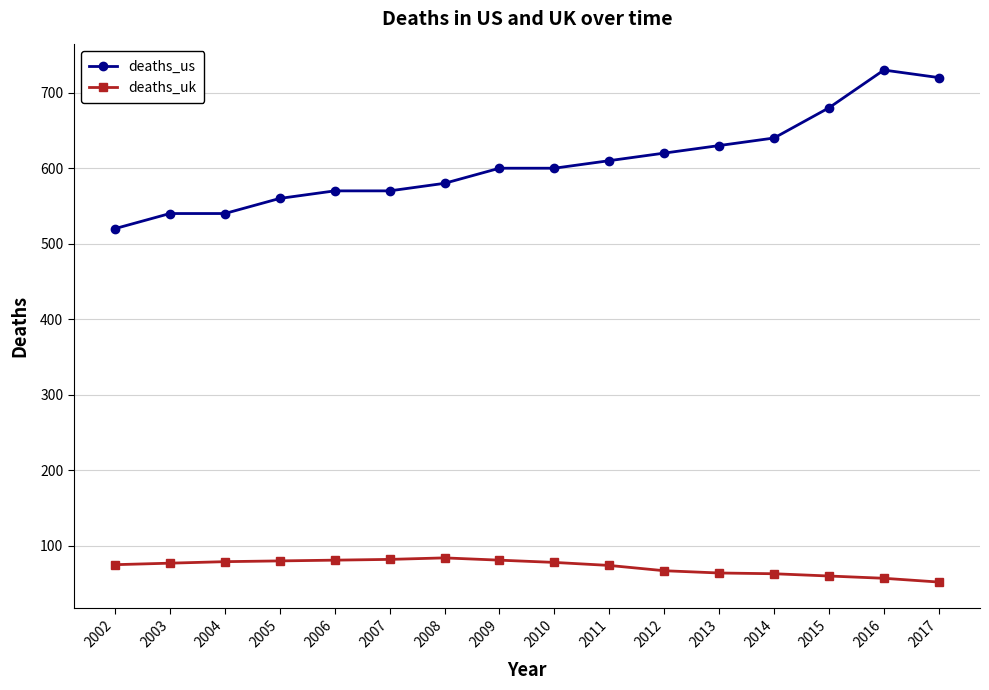

Rank the series by their maximum value, from highest to lowest.

deaths_us, deaths_uk